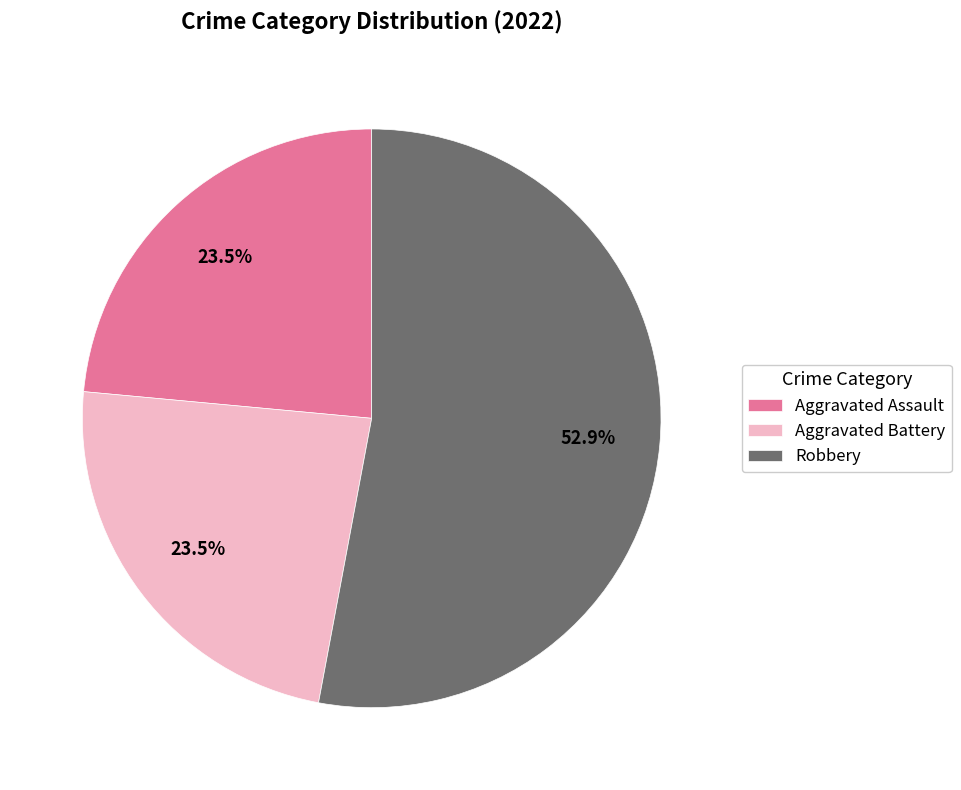

Which slice is the largest?

Robbery